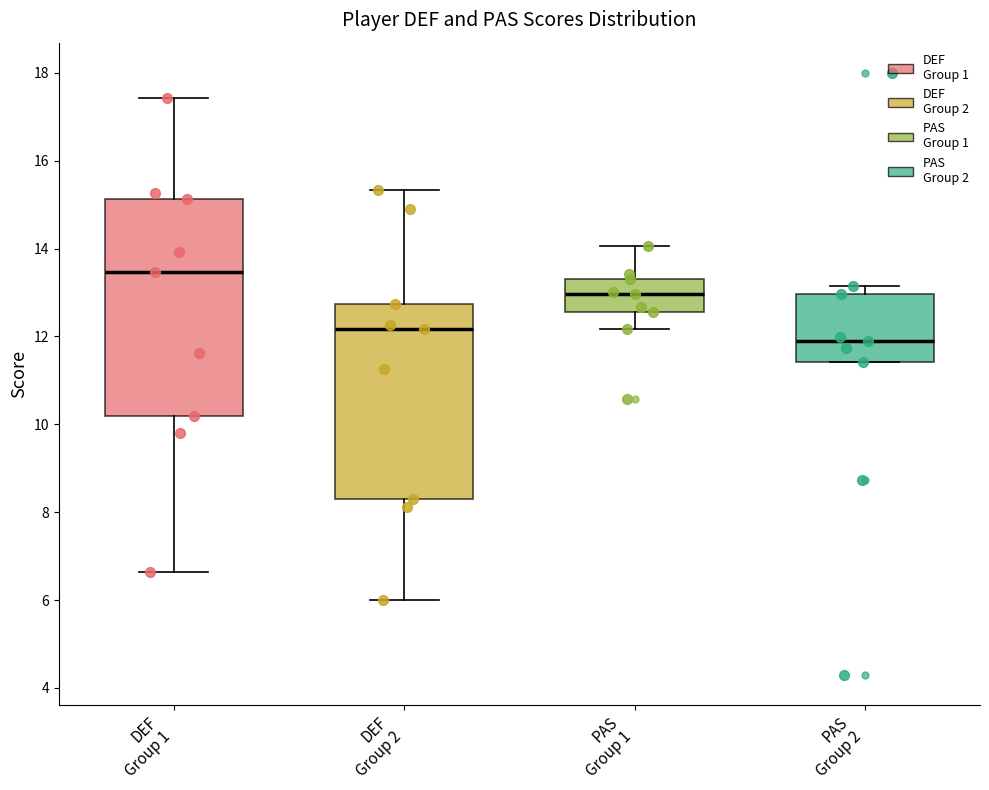

Which box is the tallest, from its lower edge to its upper edge?

DEF Group 1